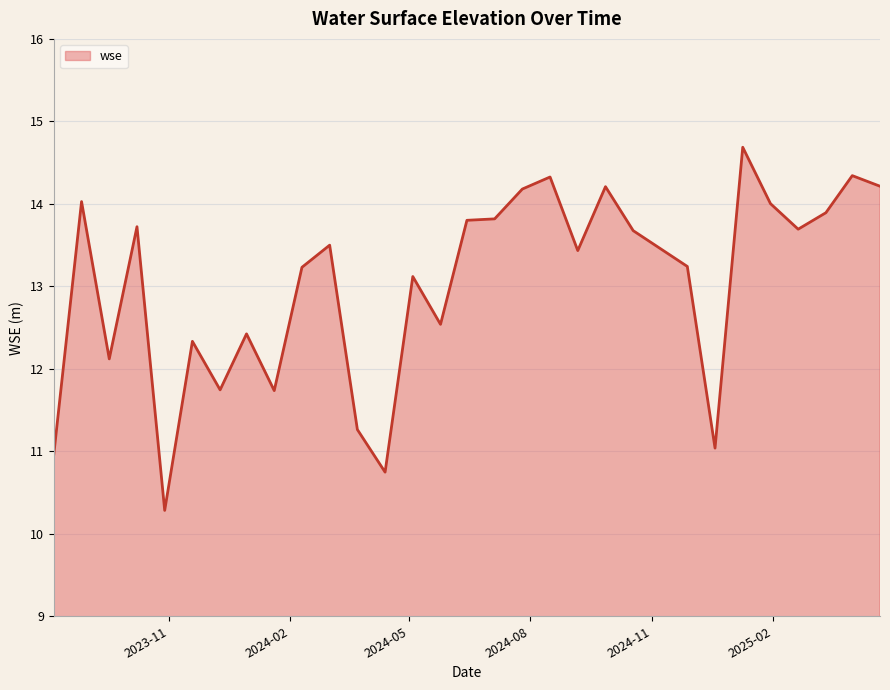

What is the minimum value shown in the chart?

10.3